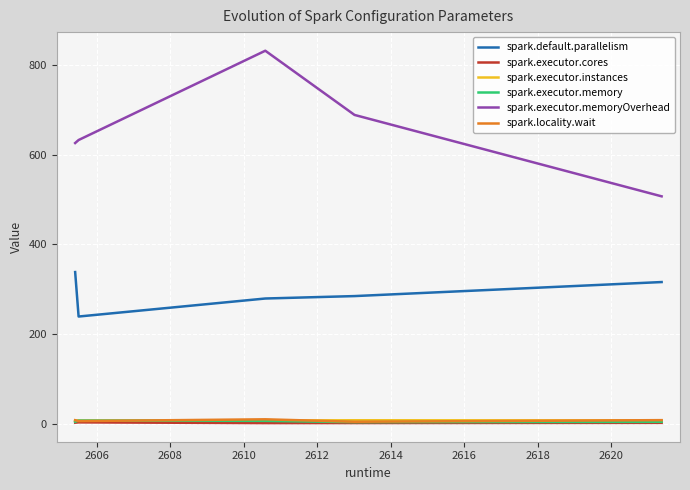

True or false: spark.executor.memory and spark.executor.memoryOverhead cross at least once.

False